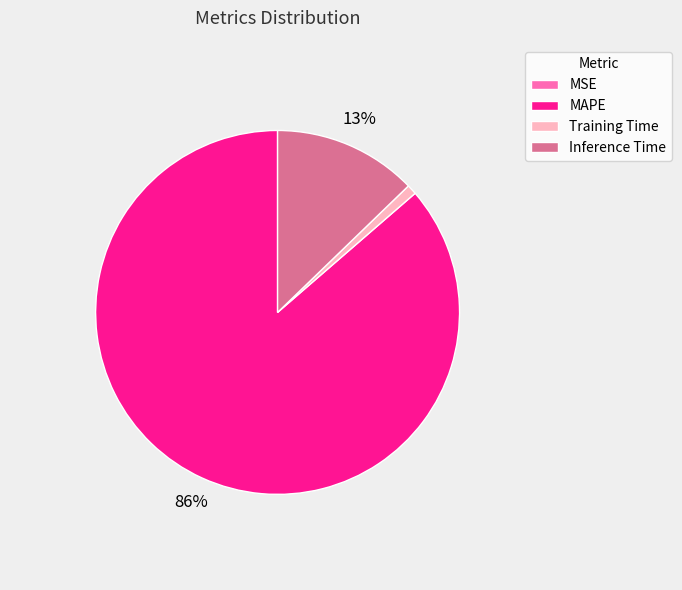

To the nearest percent, what is the difference between the Training Time and Inference Time slice percentages?

12%